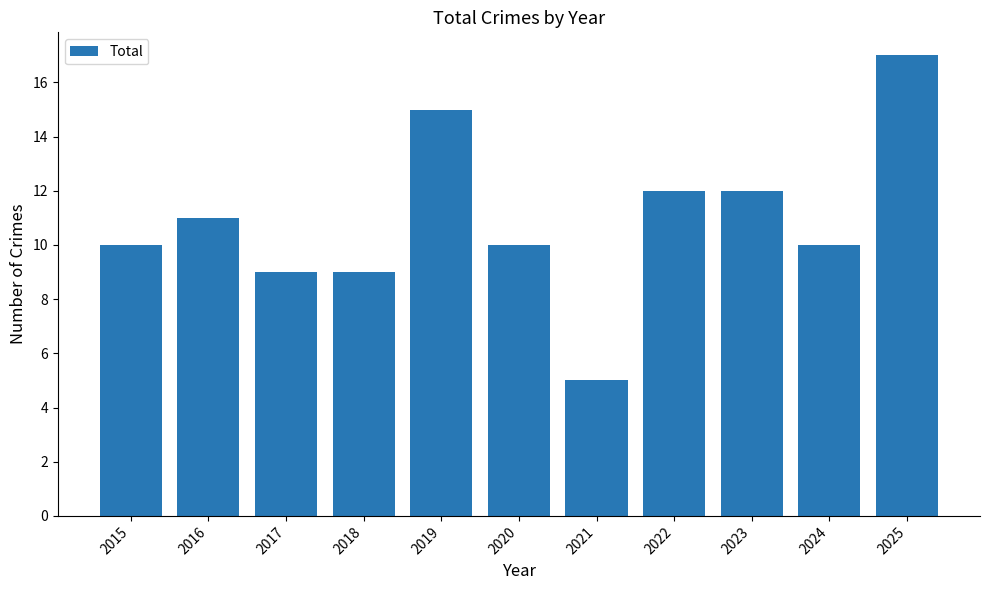

What is the value of the 8th bar from the left?

12